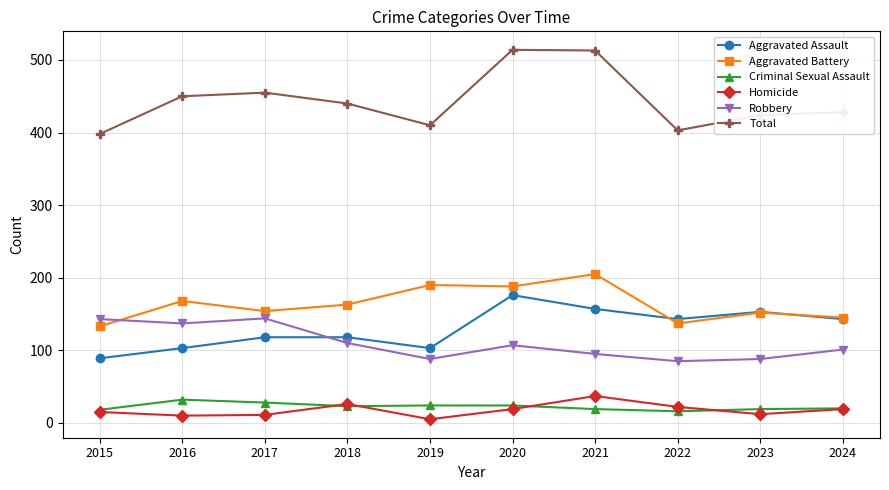

Which series changed the most between 2021 and 2024?

Total